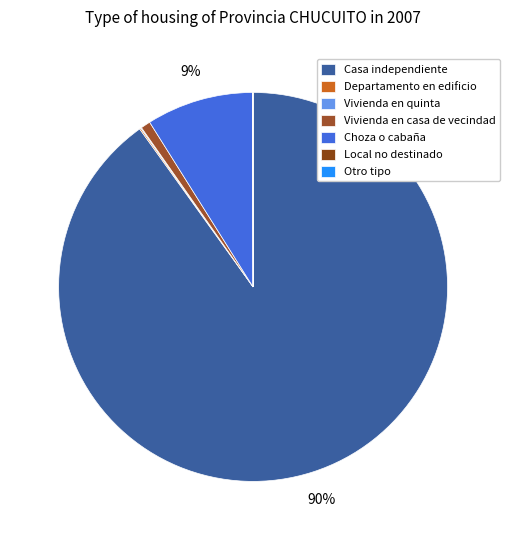

Does Casa independiente account for over 50% of the chart?

Yes